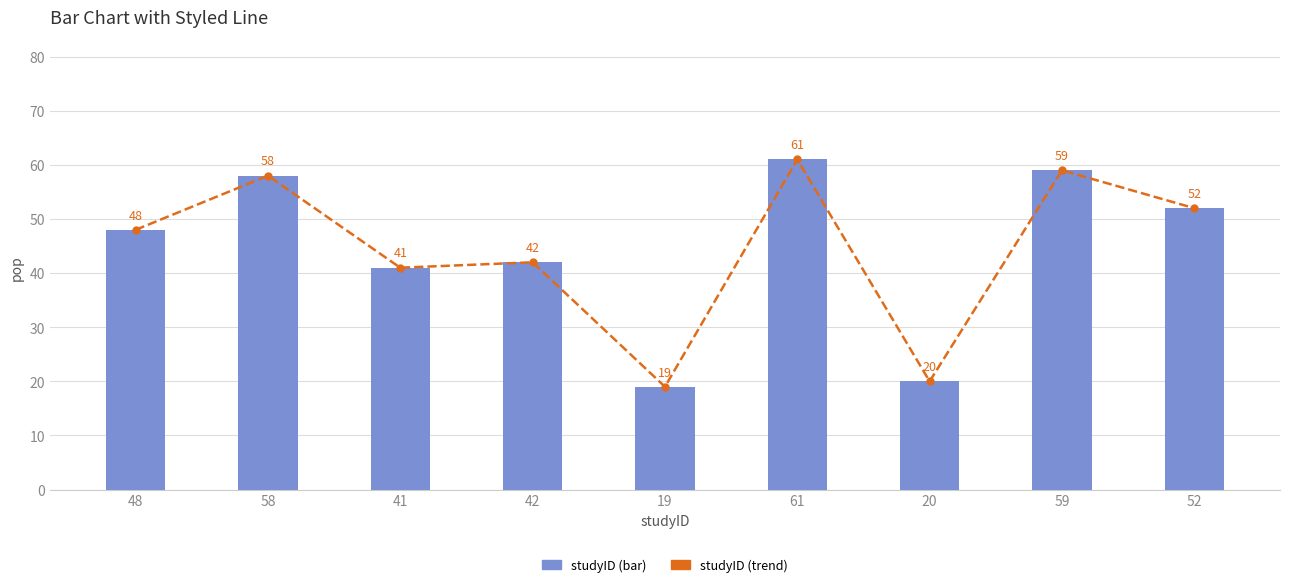

Rank the series at 42 from lowest to highest value.

studyID trend, studyID